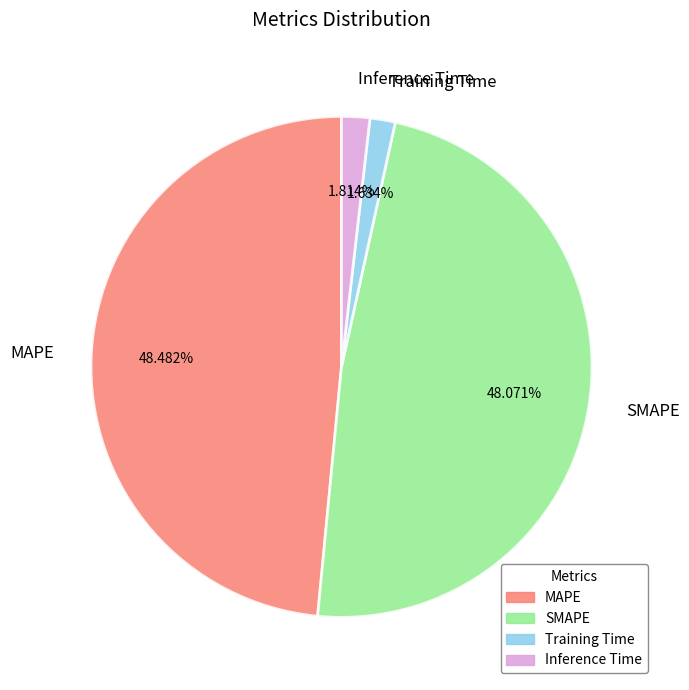

What is the ratio of the value at MAPE to the value at SMAPE?

1.0